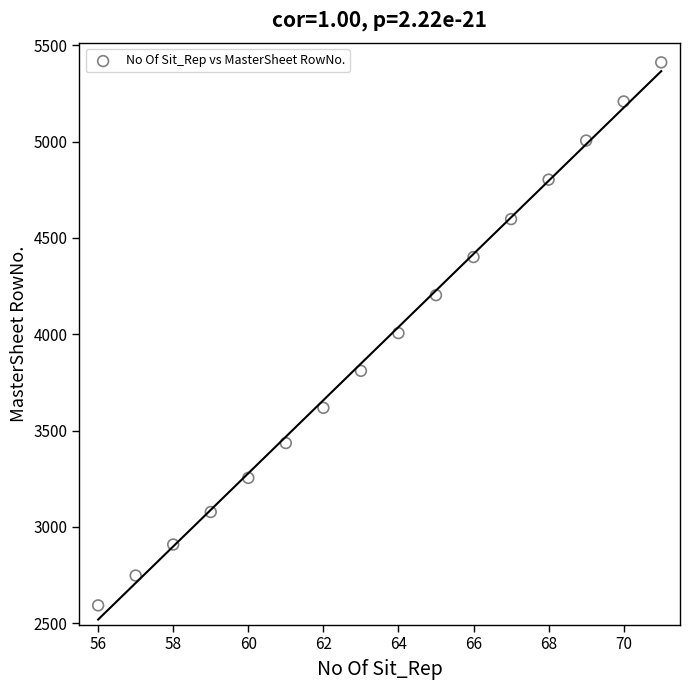

What is the range of Y values (max minus min)?

2820